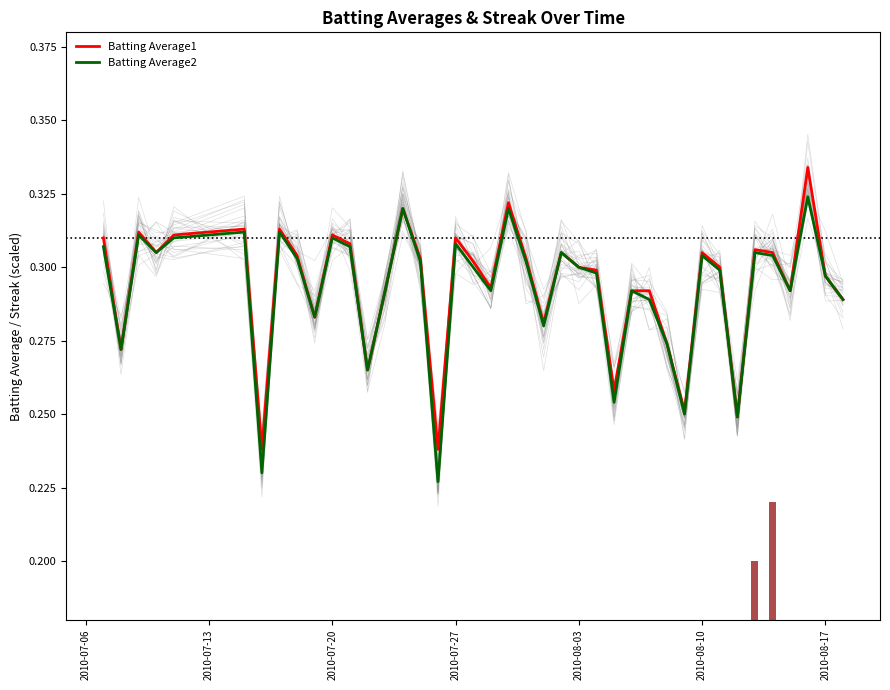

Are the bars grouped side by side (vs. stacked)?

Yes